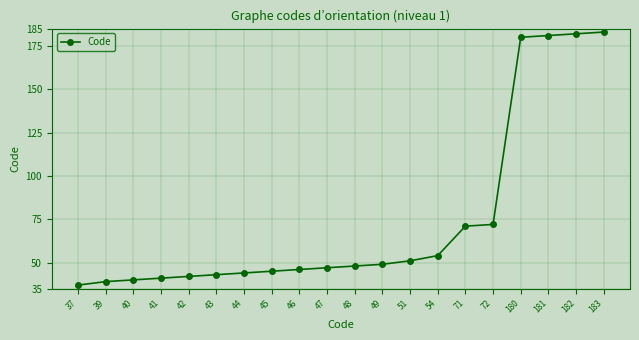

What is the sum of all values?

1495